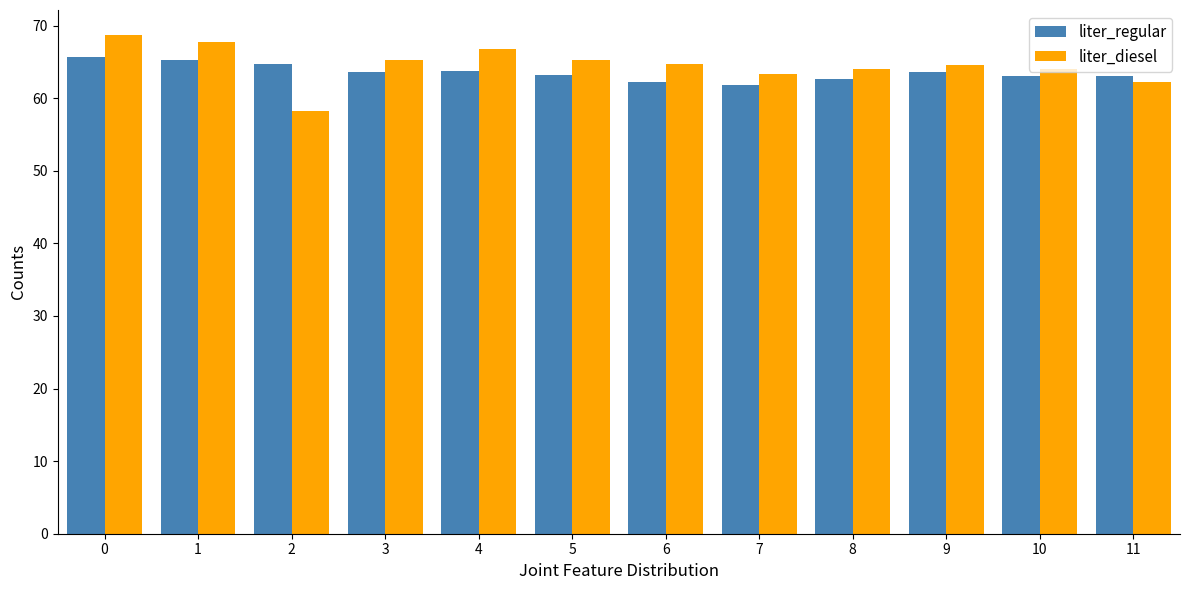

What is the value of the liter_regular bar at the 7th from the left?

62.3